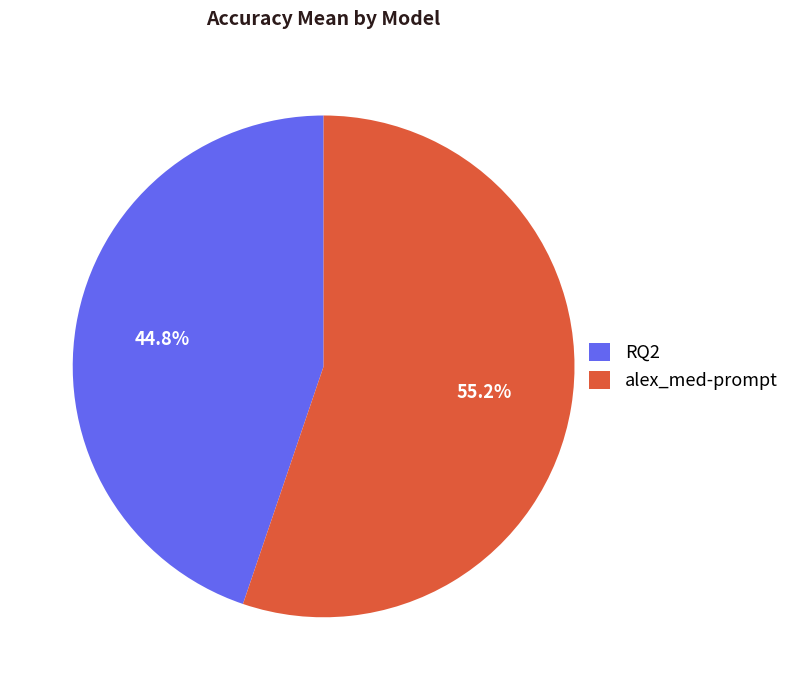

What percentage is the alex_med-prompt slice, to the nearest percent?

55%